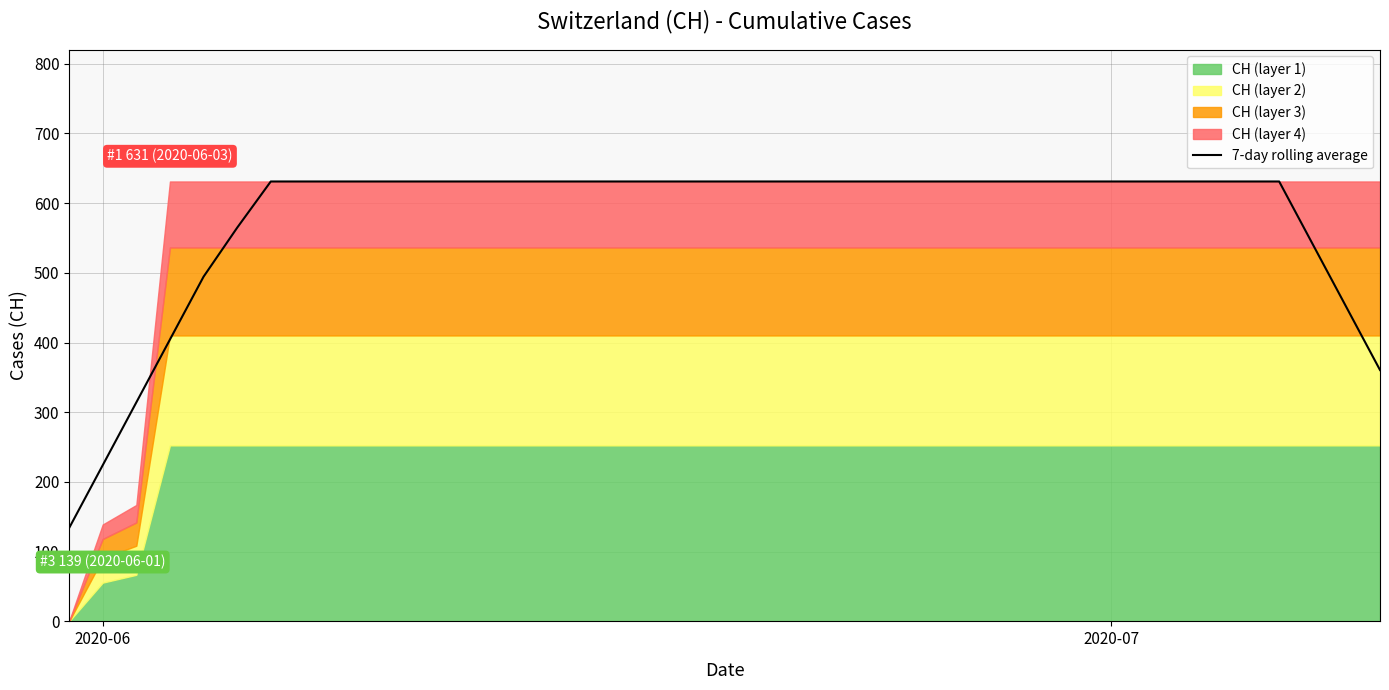

What is the difference between the second highest and second lowest values?

407.0